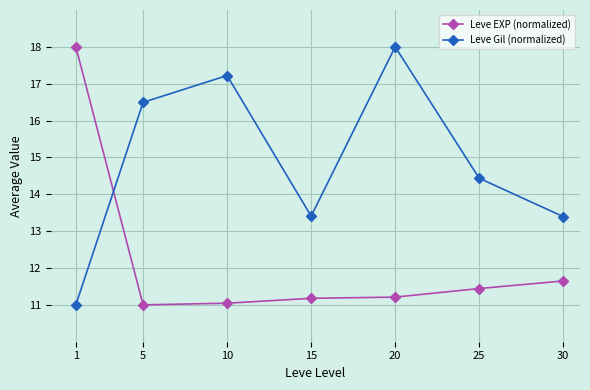

Rank the series at 30 from lowest to highest value.

Leve EXP (normalized), Leve Gil (normalized)